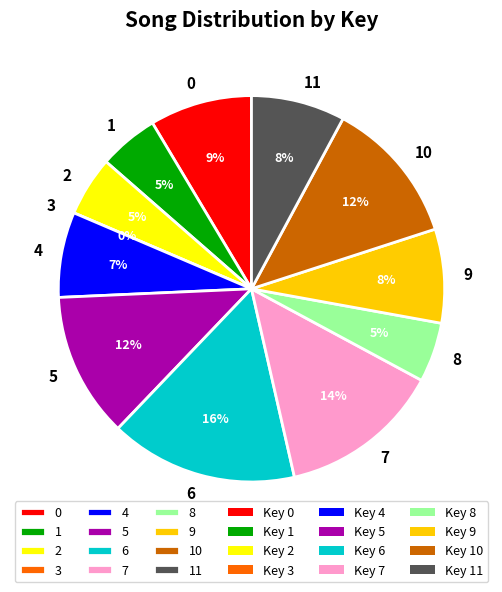

Does 9 represent more than half of the total?

No